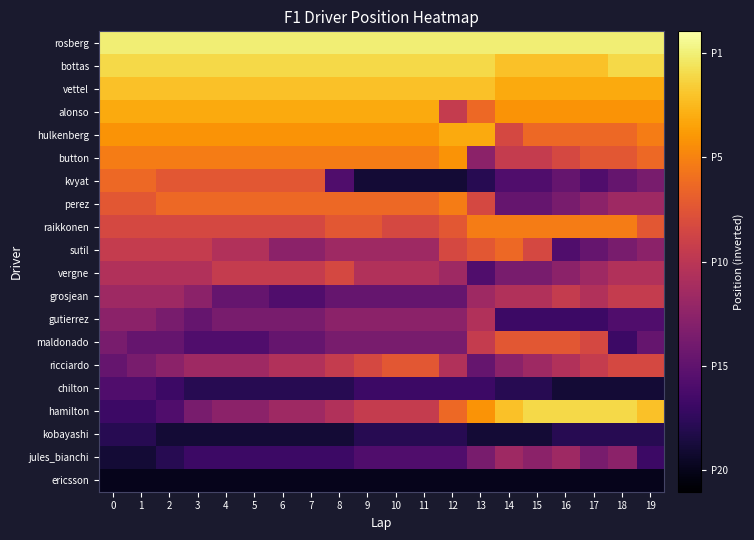

Which series has the widest spread of values?

hamilton